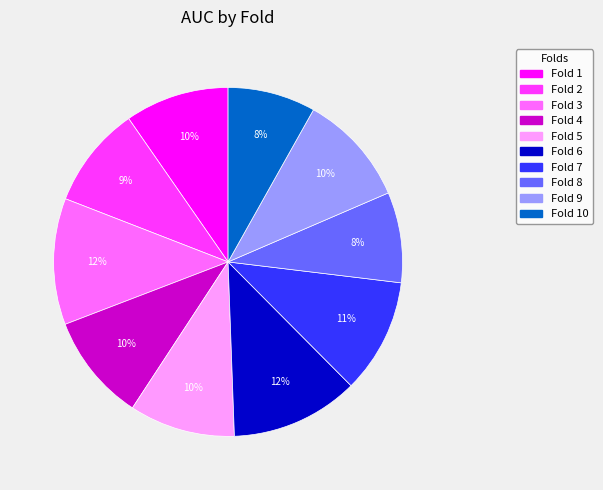

The Fold 4 slice represents 10% of the pie. True or false?

True